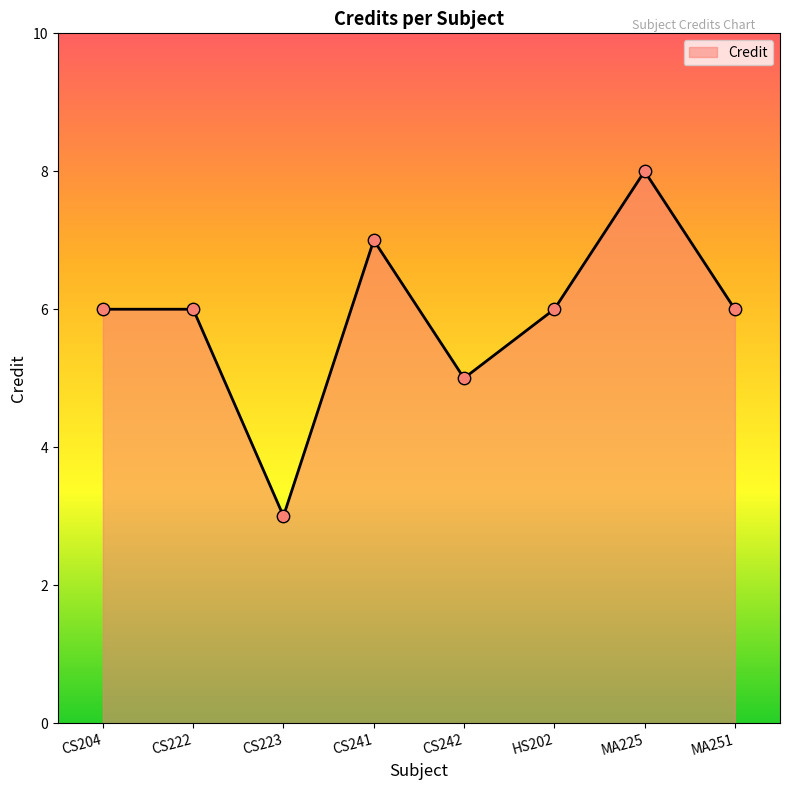

What is the ratio of the value at CS204 to the value at CS222?

1.0